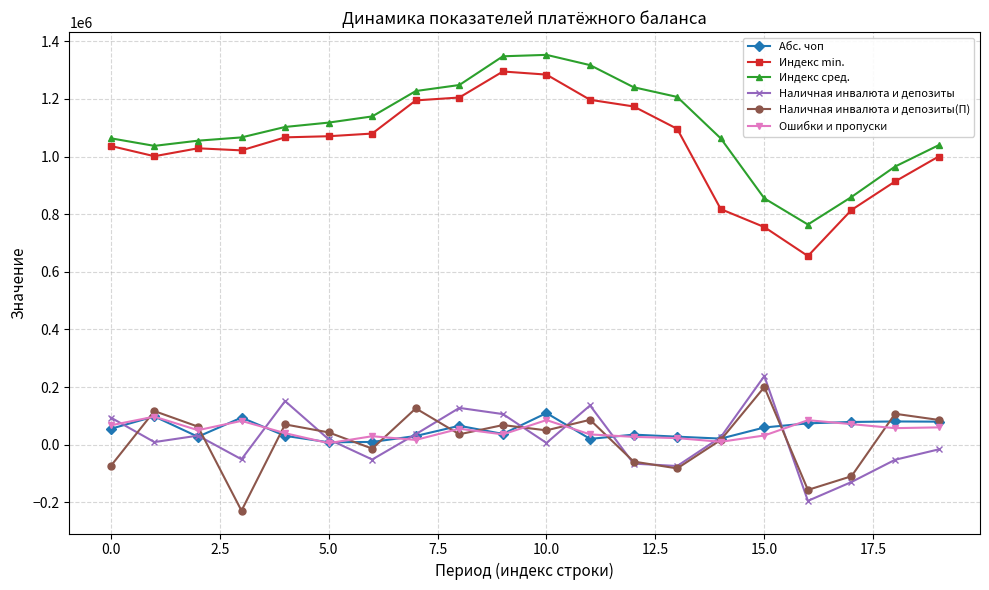

Which series has the largest total across all categories?

Индекс сред.